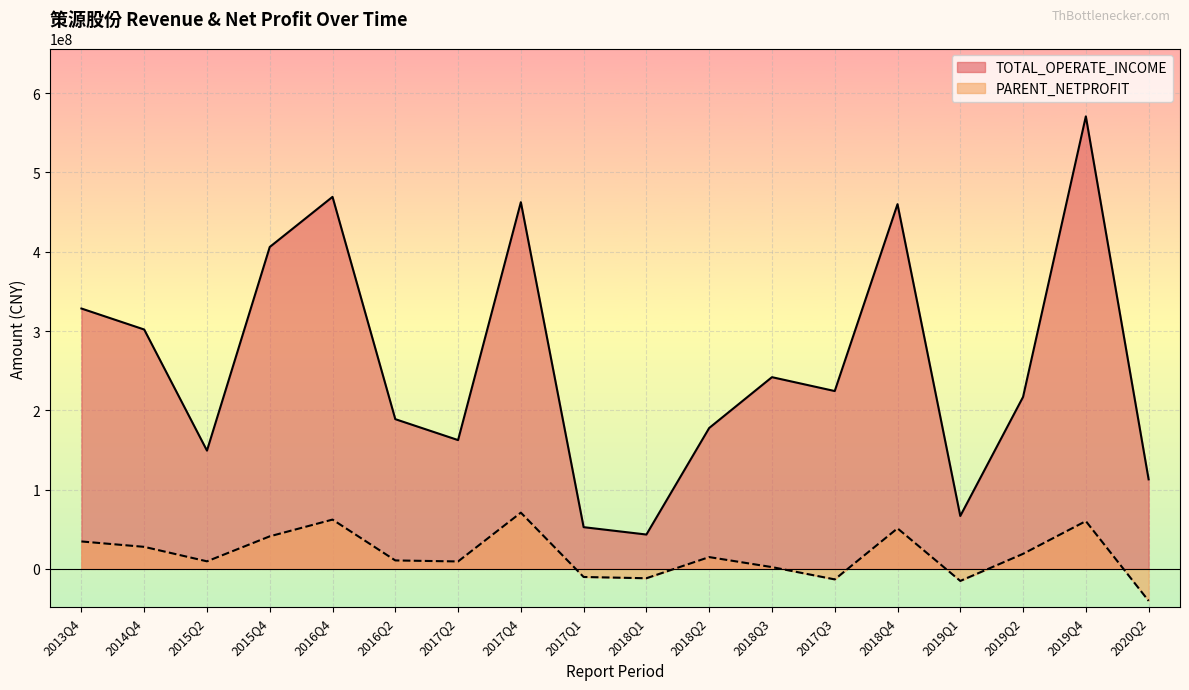

True or false: PARENT_NETPROFIT and TOTAL_OPERATE_INCOME intersect in this chart.

False